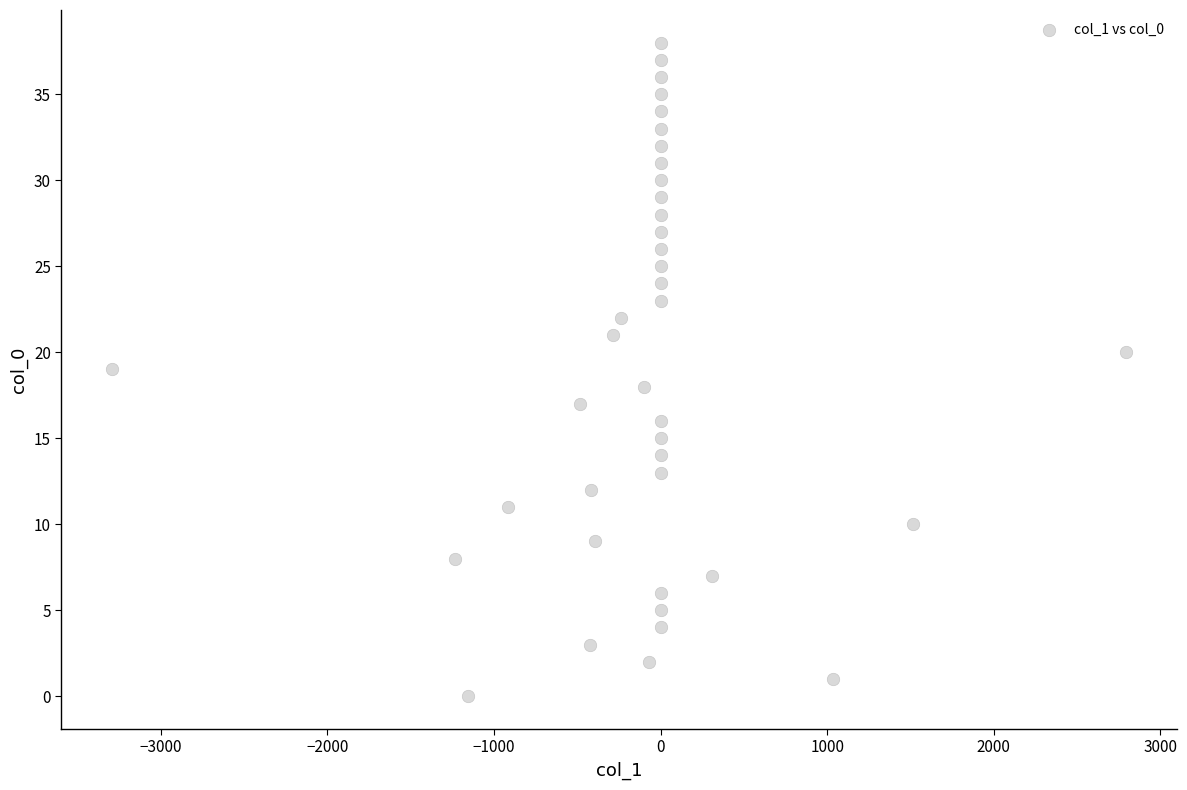

What is the range of Y values (max minus min)?

38